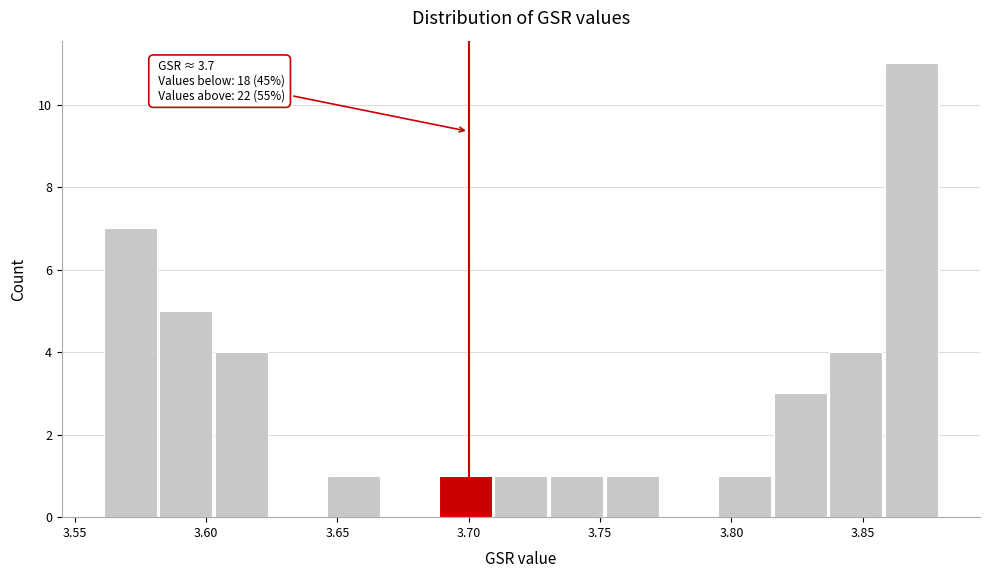

Over which range of the x-axis is the bar tallest?

3.860 to 3.880